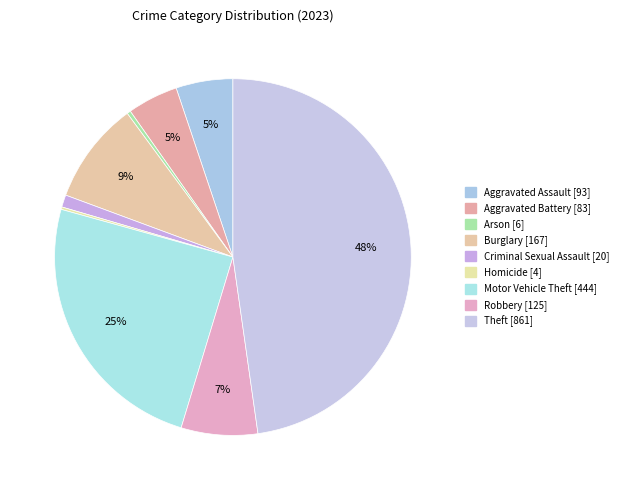

The Arson slice represents 1% of the pie. True or false?

False